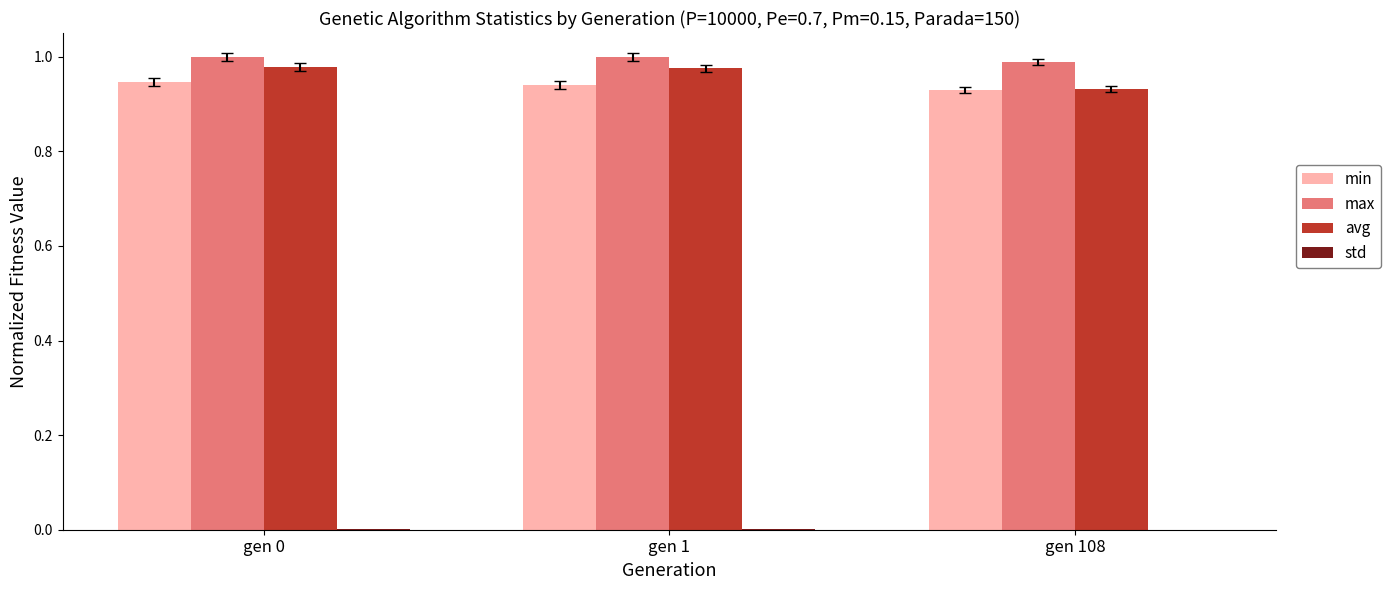

What is the sum of all avg values?

2.9